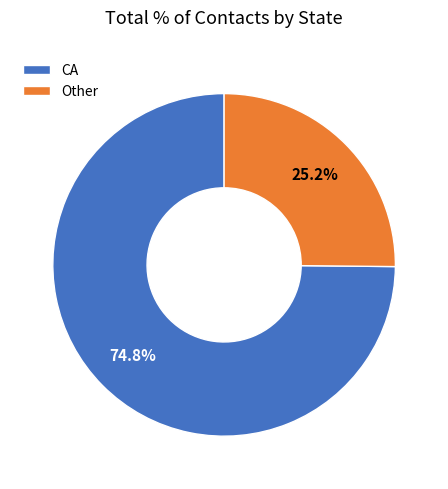

Count the number of slices in the pie.

2